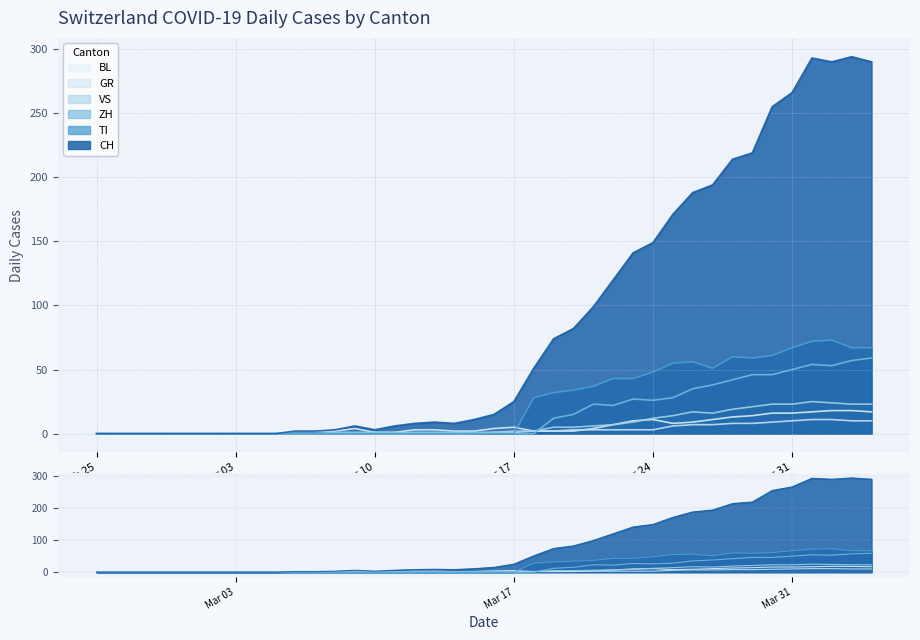

True or false: GR and VS cross at least once.

False